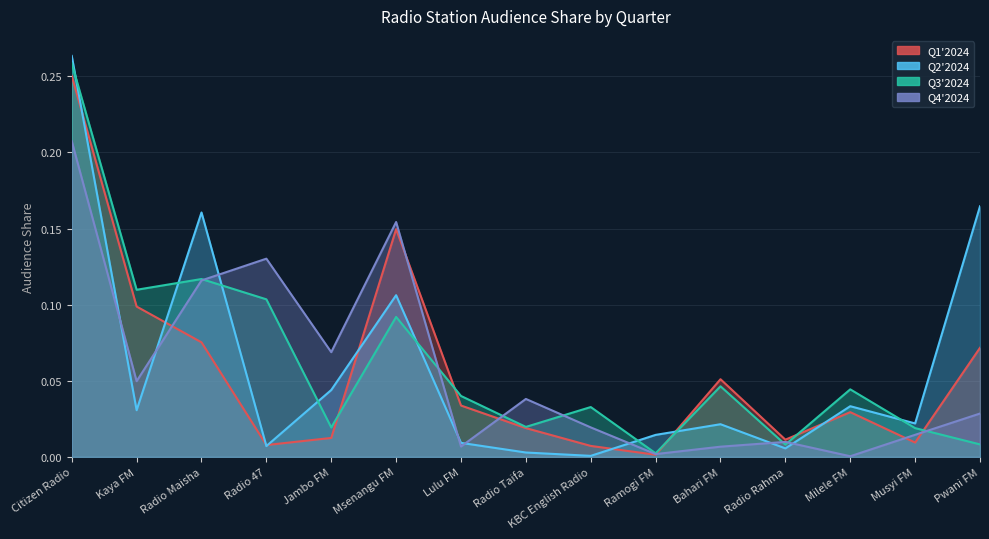

At which label is Q1'2024 closest to 0?

Ramogi FM